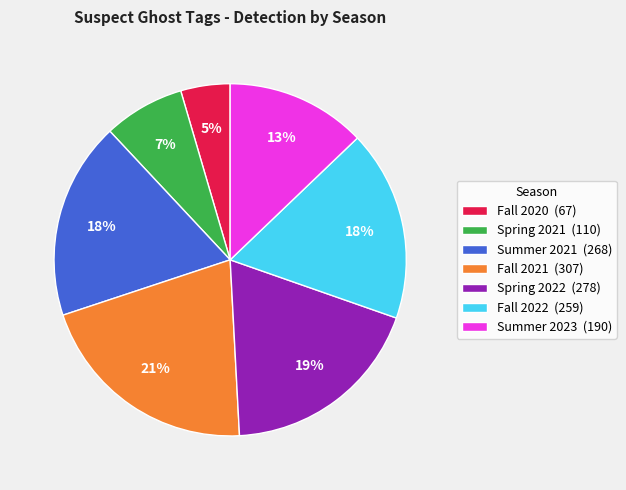

Combined, do Fall 2020 (67) and Spring 2021 (110) account for over 50%?

No